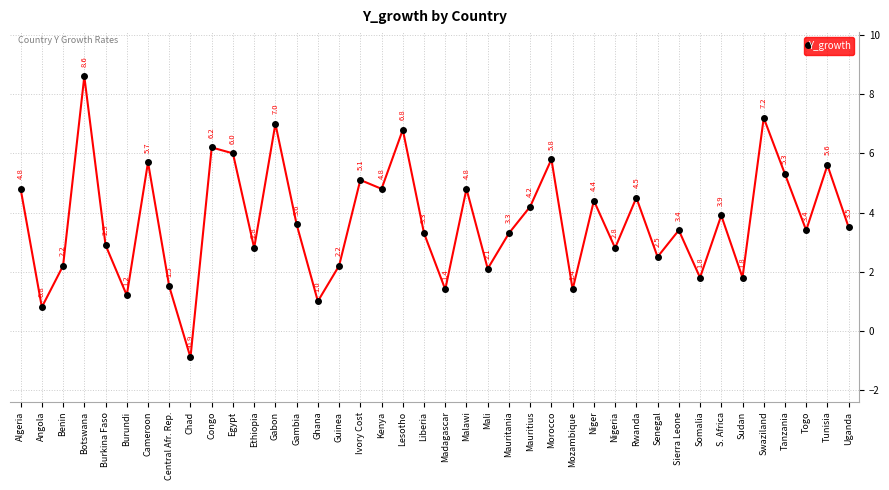

What is the label of the 21st point from the right?

Liberia